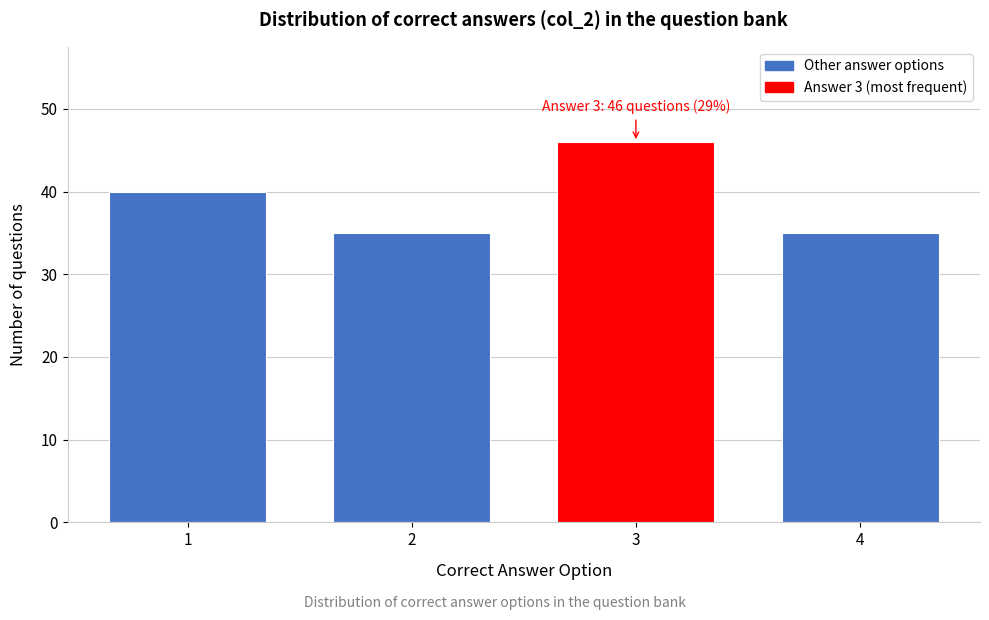

Reading right to left, transcribe all the data shown in this chart.

4=35	3=46	2=35	1=40